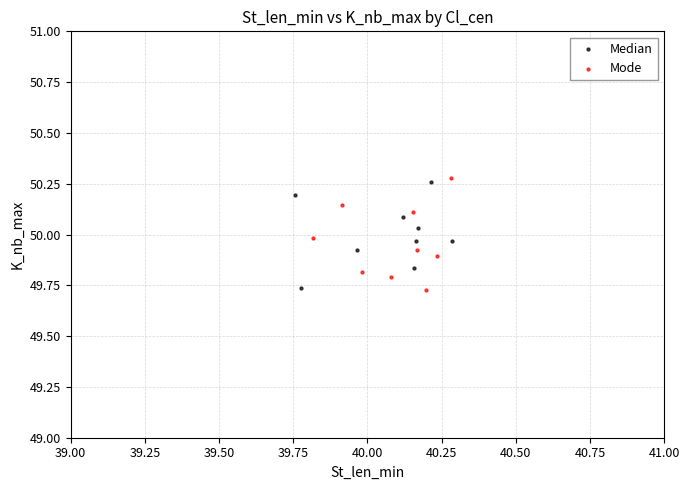

Which series has the largest Y range (max minus min)?

Mode